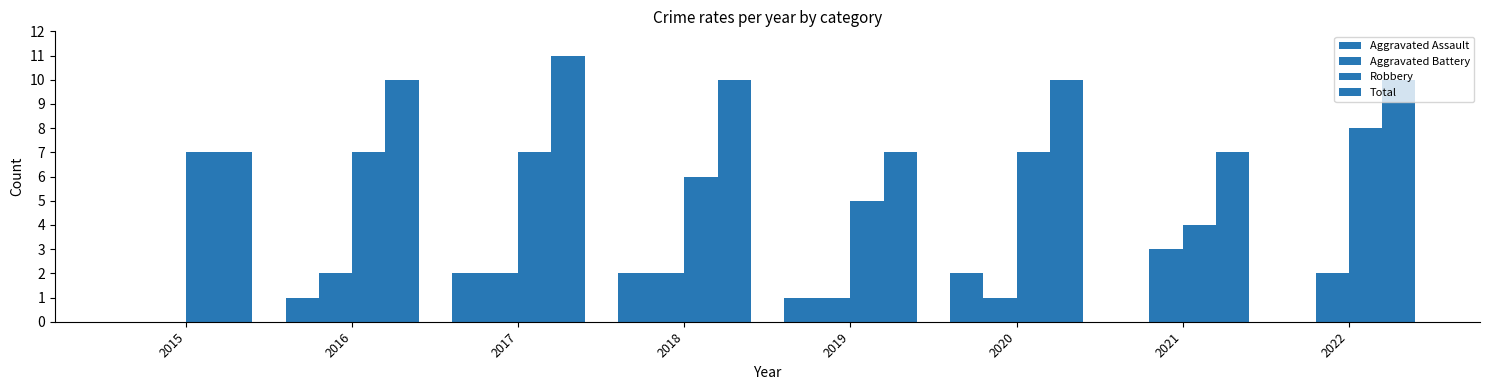

Count the Aggravated Battery values in the range 1 to 2.

6